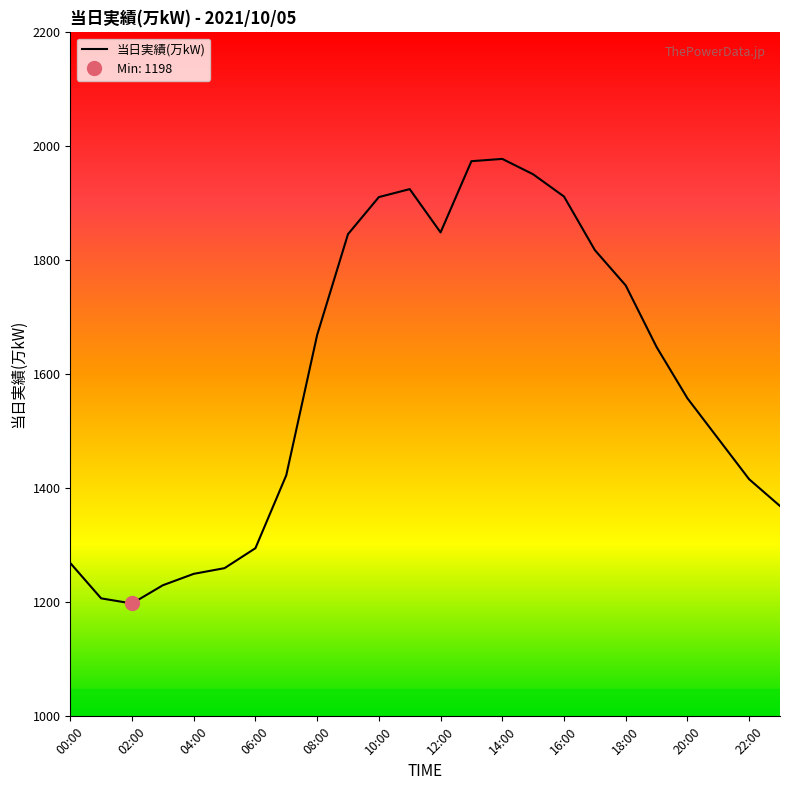

True or false: 当日実績(万kW) has a value of 804 at 08:00.

False